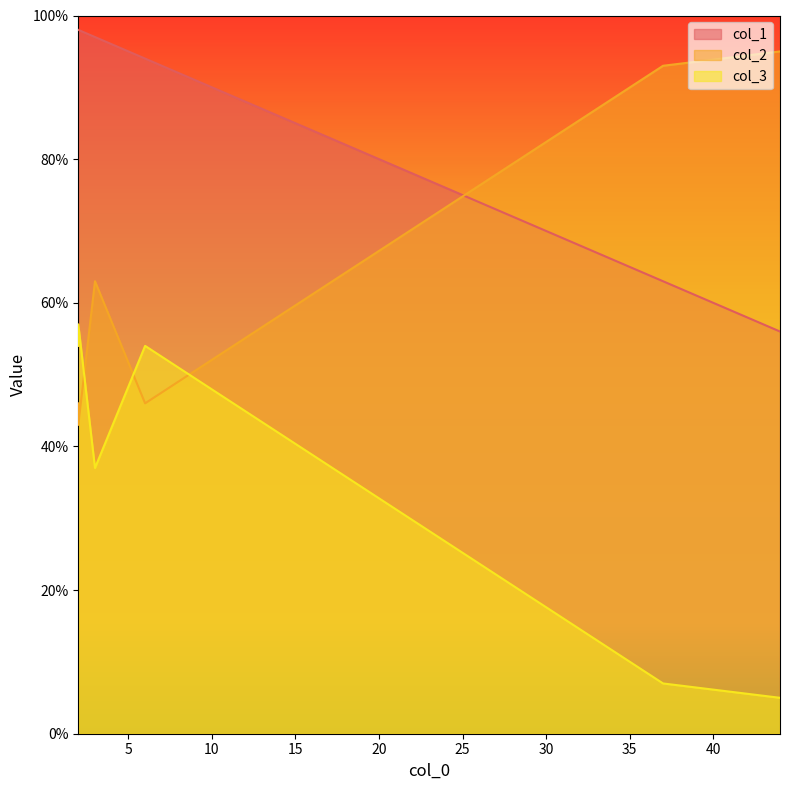

Does the chart display data point markers on the line(s)?

No